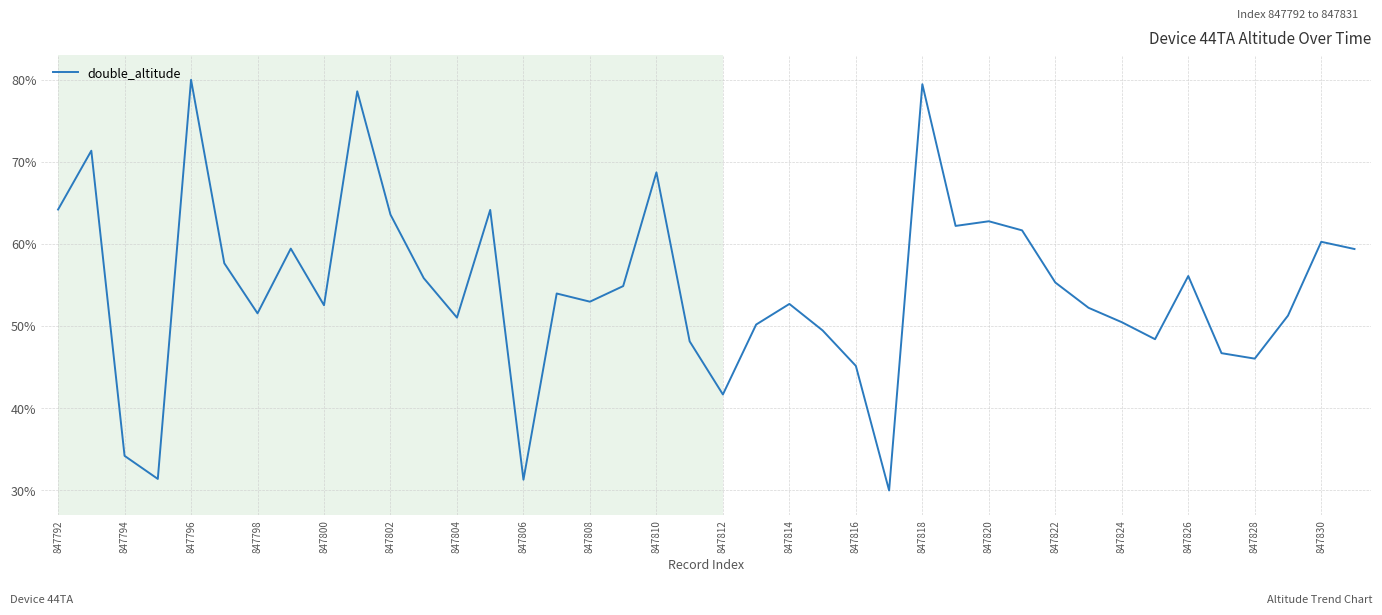

What is the smallest value displayed?

30.0